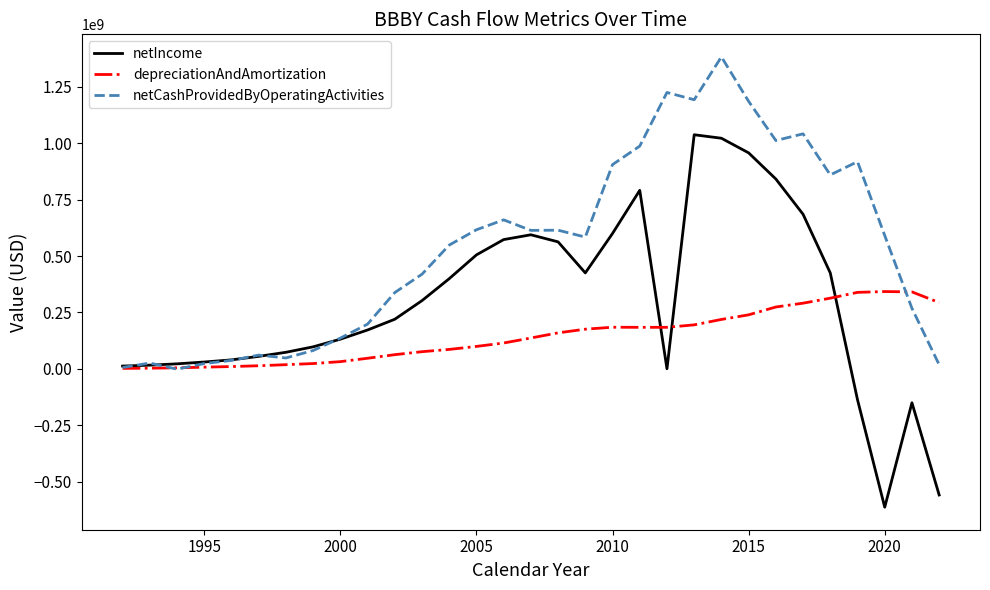

Rank the series by their maximum value, from lowest to highest.

depreciationAndAmortization, netIncome, netCashProvidedByOperatingActivities